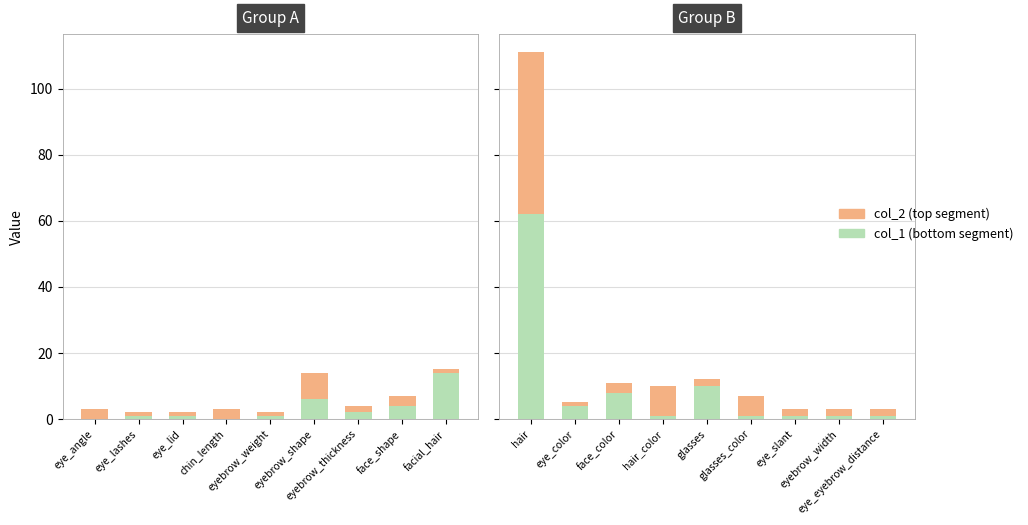

How many groups of bars are there?

9